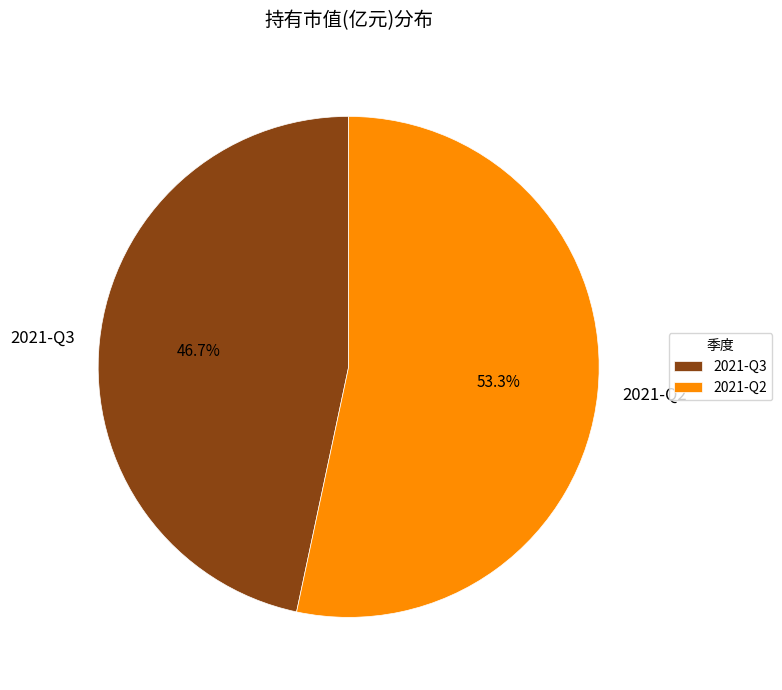

What percentage is the 2021-Q2 slice, to the nearest percent?

53%